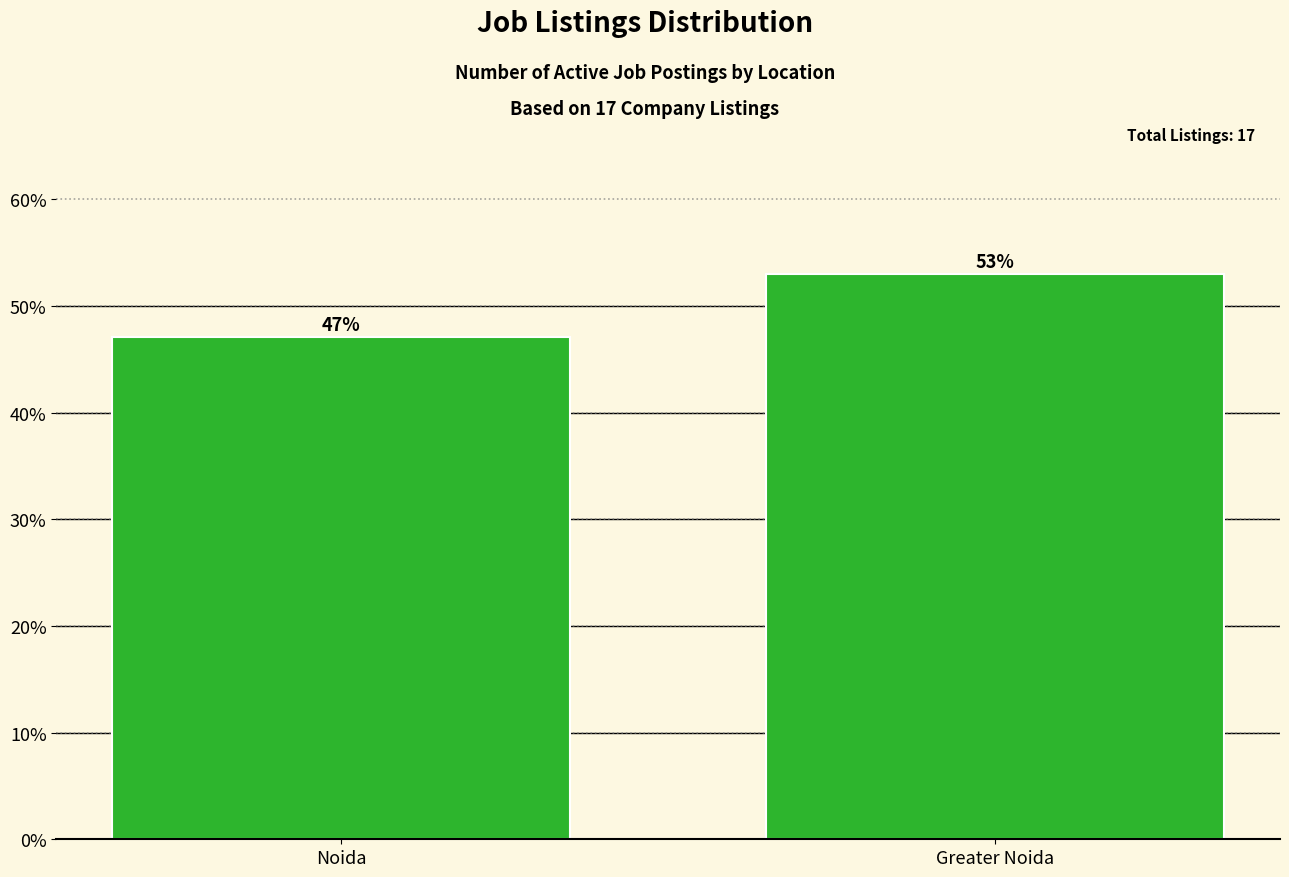

How many bars are there in total?

2